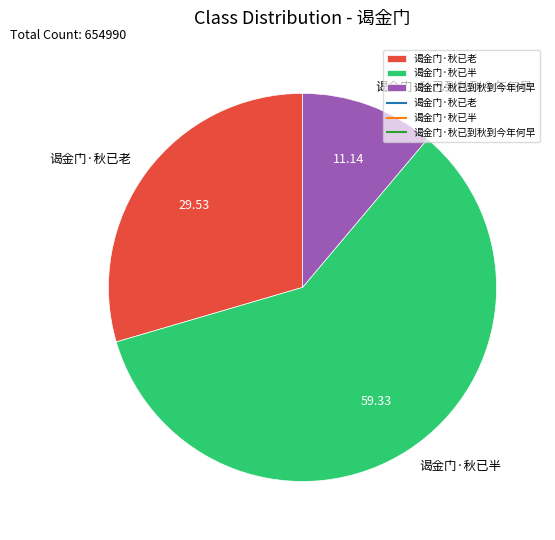

Which has a higher value, 谒金门·秋已半 or 谒金门·秋已老?

谒金门·秋已半